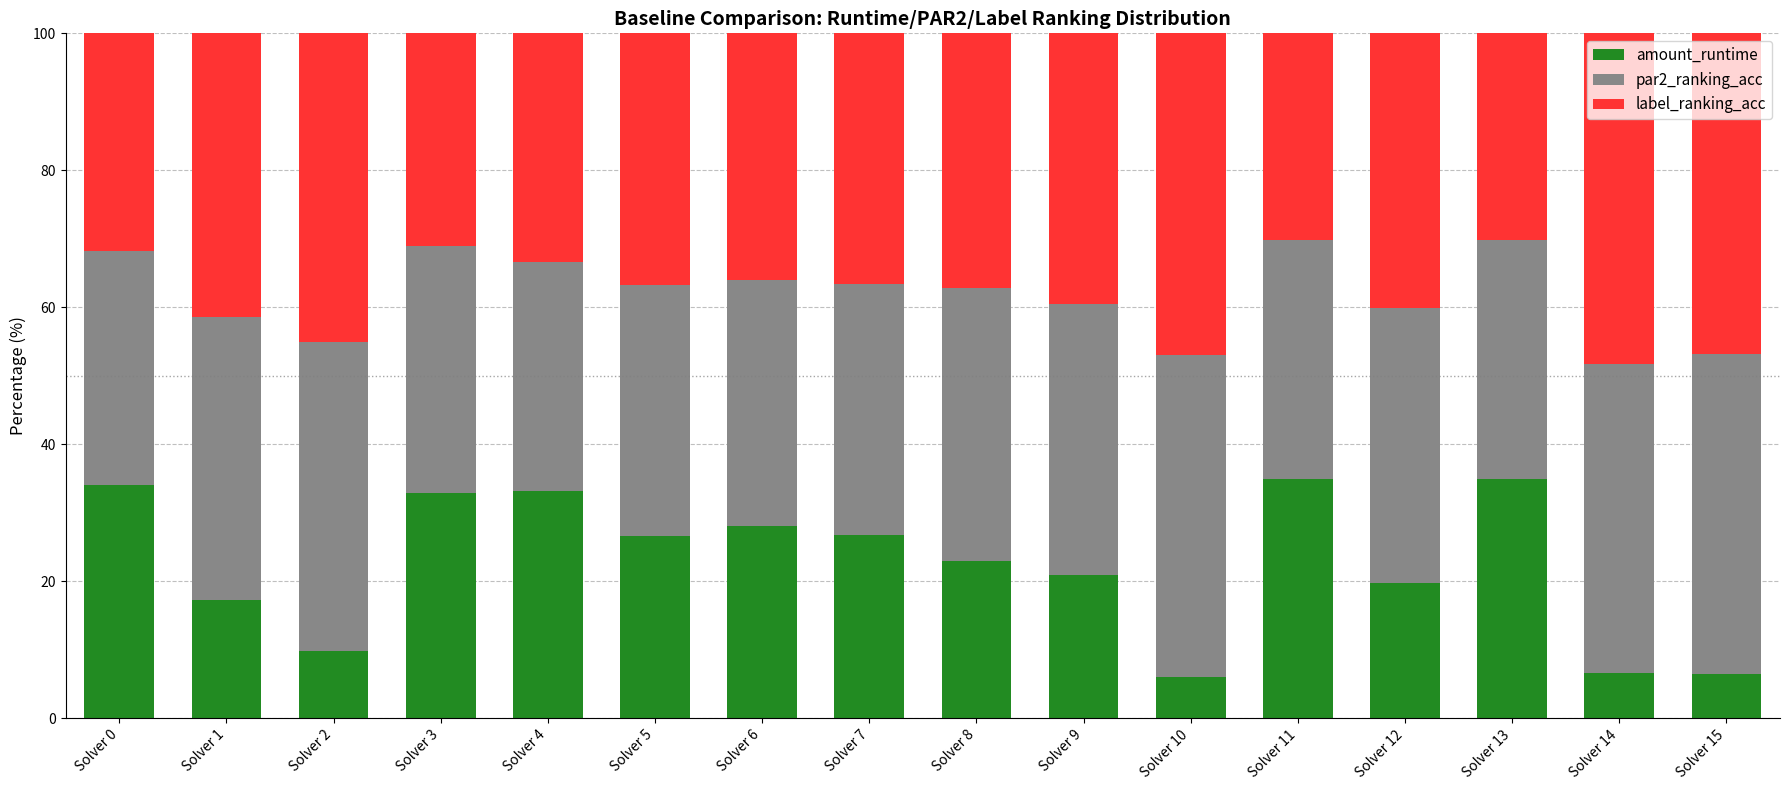

What is the sum of all amount_runtime values?

361.2